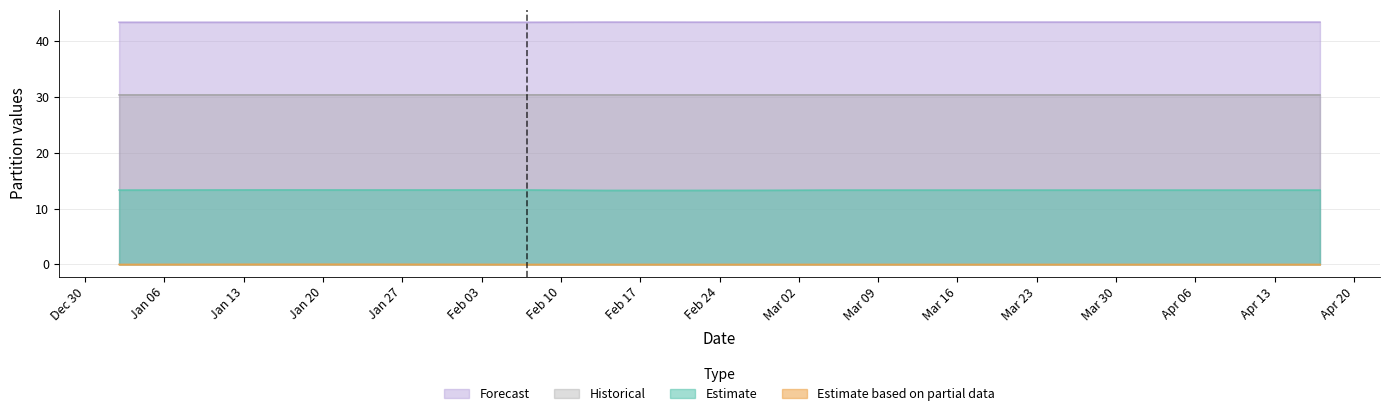

True or false: prt_cred_b_x and prt_rate_b_x intersect in this chart.

False